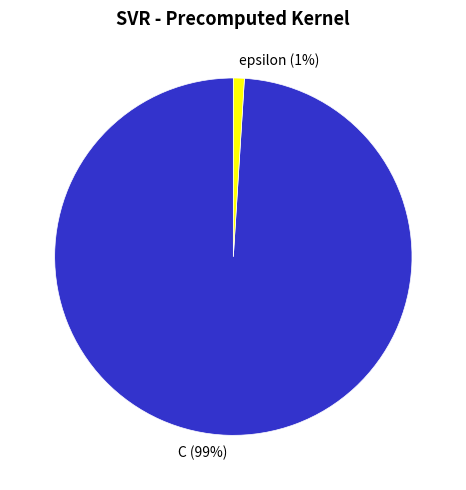

Does epsilon account for over 50% of the chart?

No